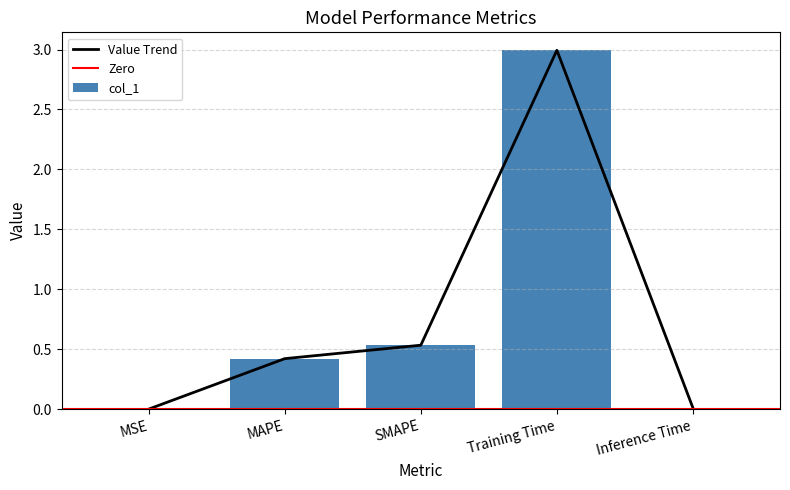

What is the sum of all values?

4.0